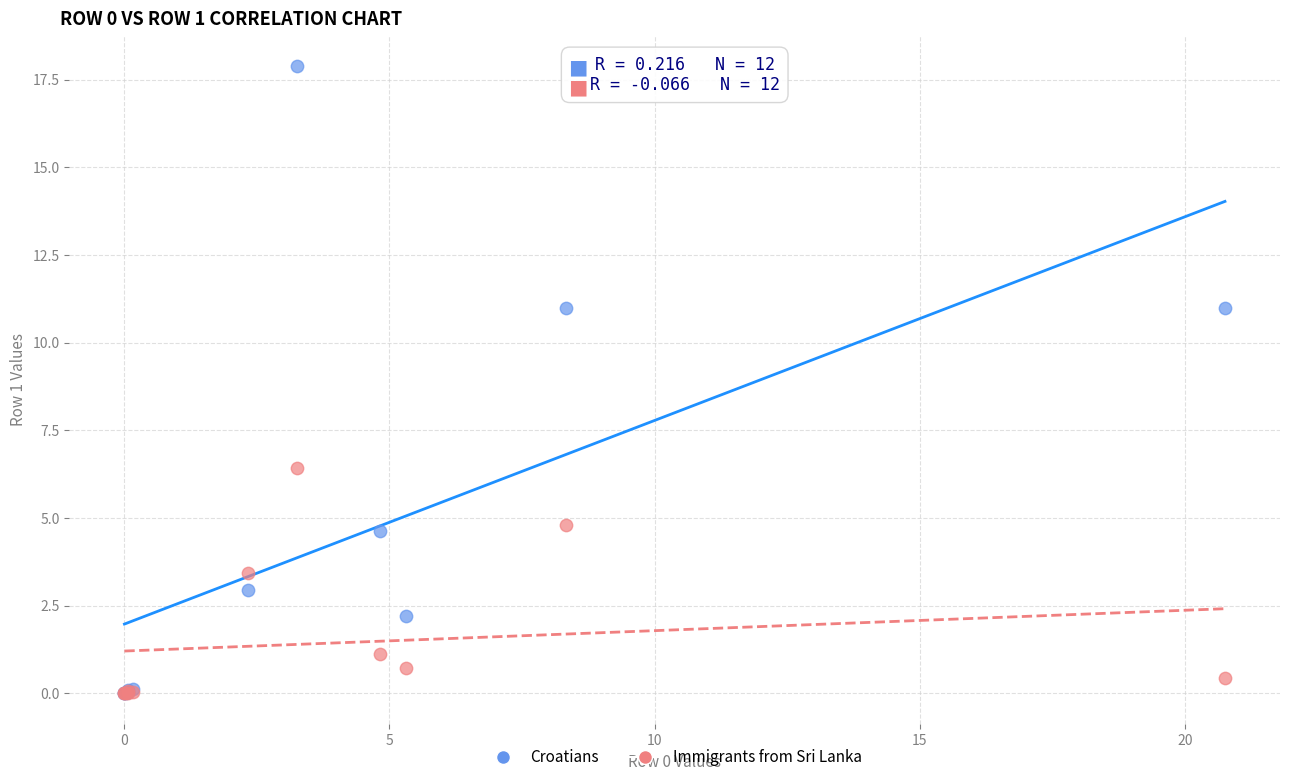

Which series has the largest Y range (max minus min)?

Croatians